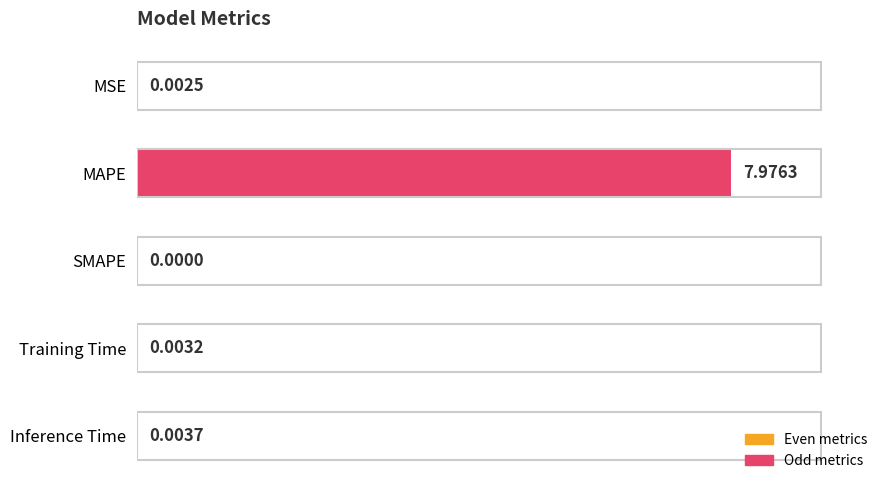

At which label is the value closest to 3?

Inference Time